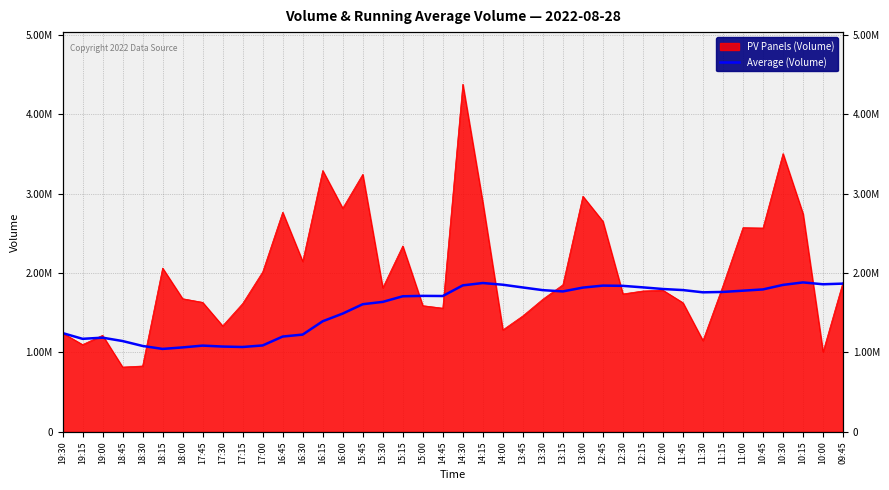

What position from the right is 15:45?

25